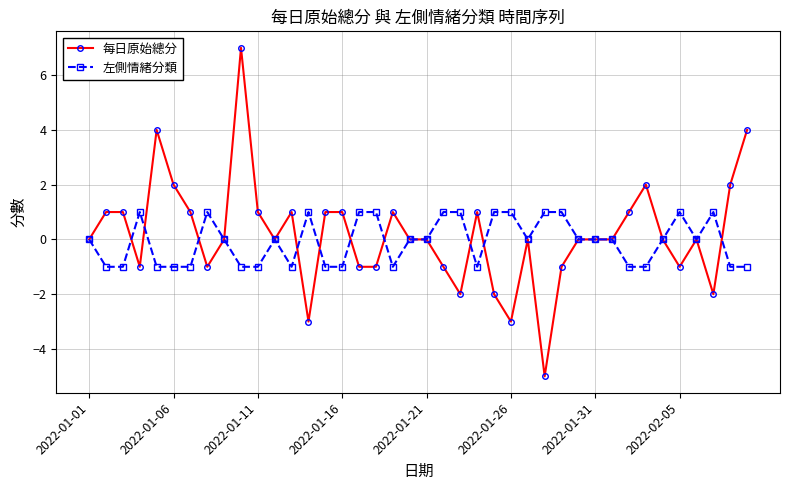

What are all the series names shown in the legend?

每日原始總分, 左側情緒分類